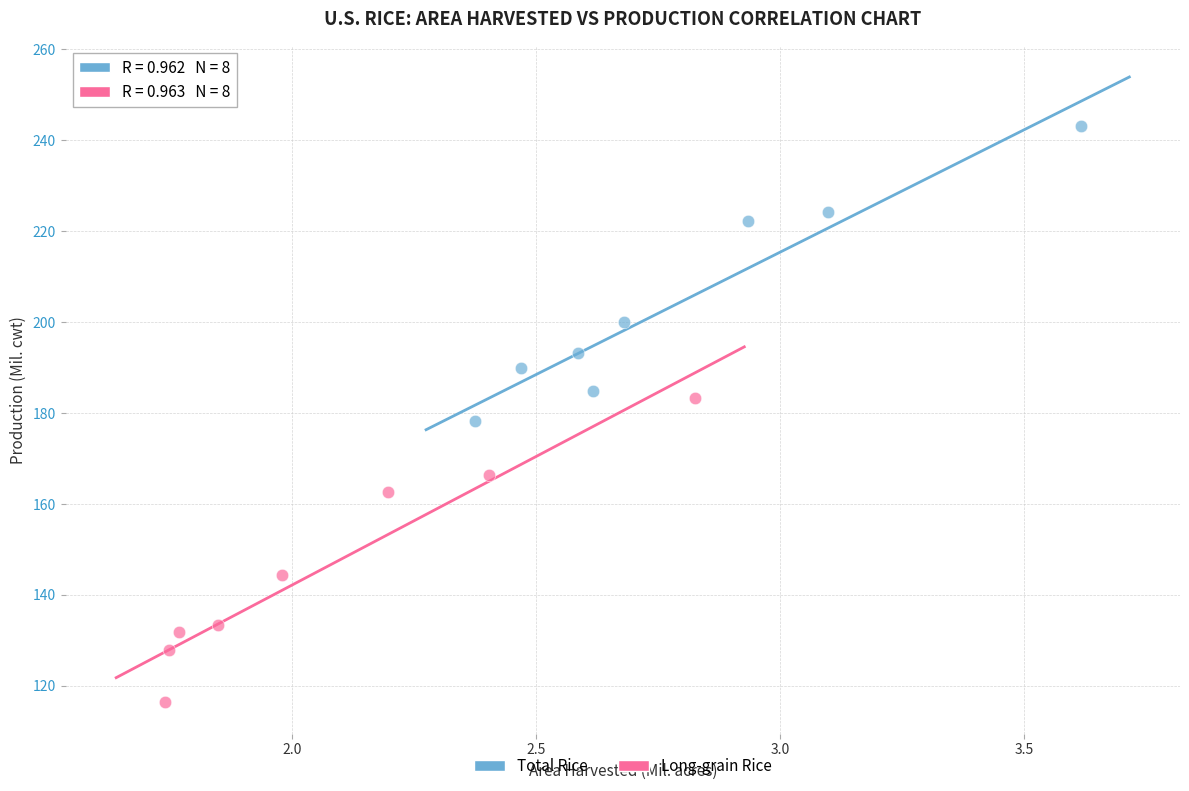

Which series contains the lowest Y value?

Long-grain Rice